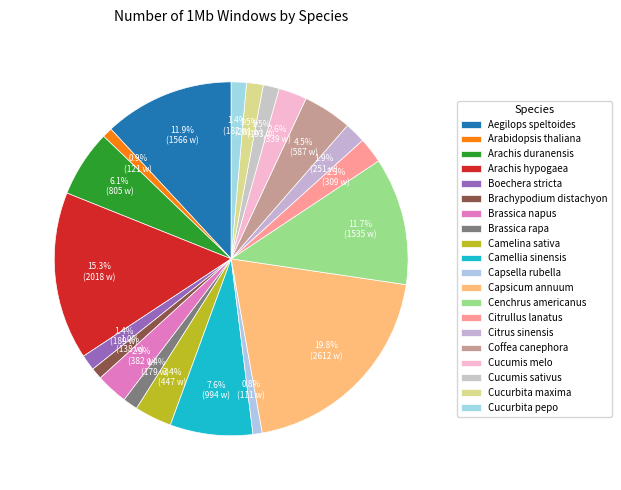

To the nearest percent, what portion does Camelina sativa represent?

3%